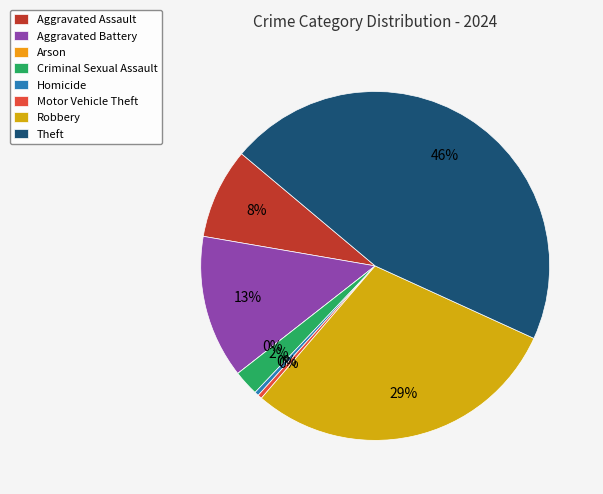

Does any single category account for the majority?

No